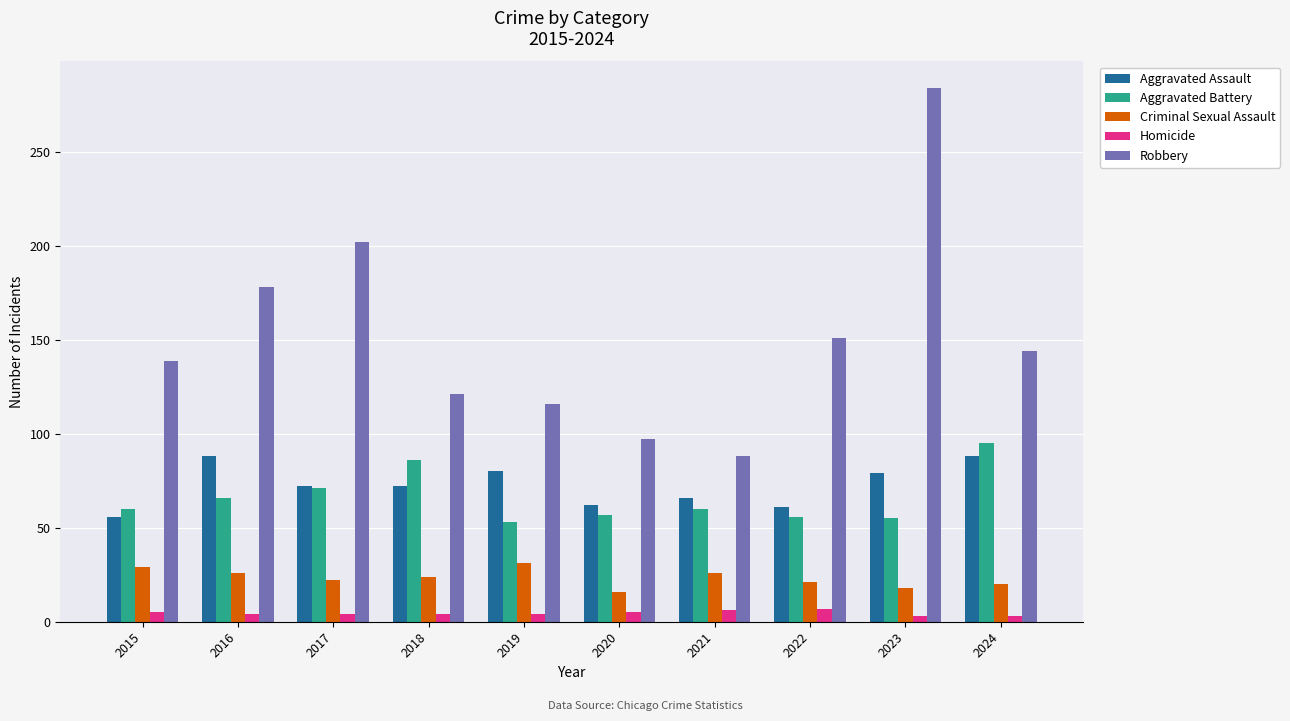

Which series has the widest spread of values?

Robbery